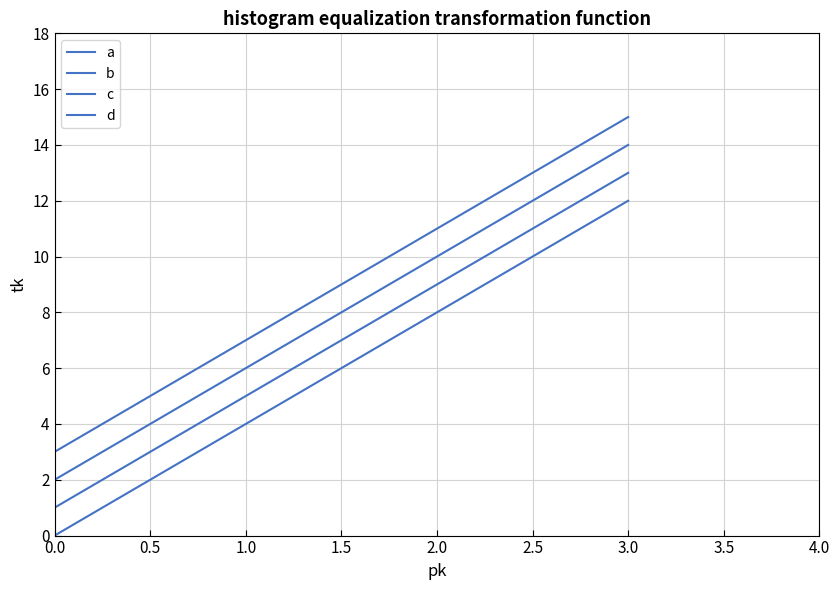

True or false: a and d intersect in this chart.

False